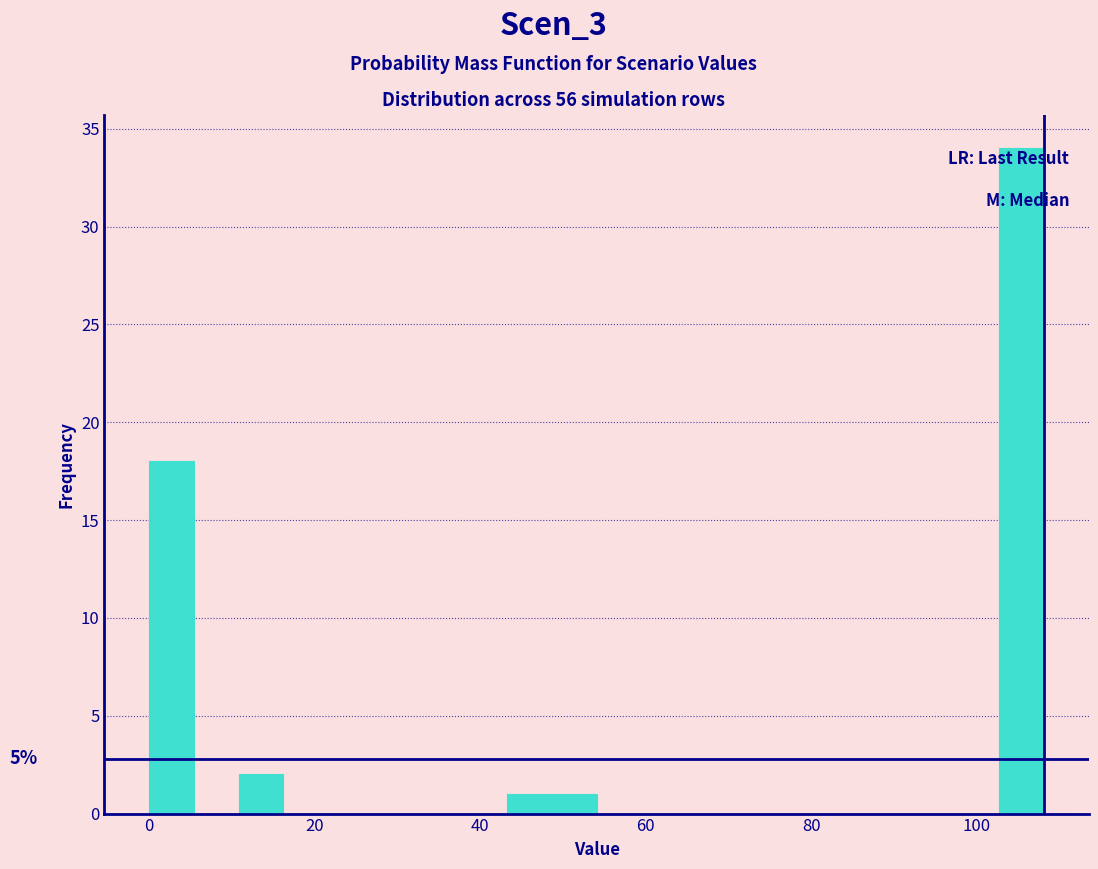

Read against the x-axis, roughly where is the centre of the tallest bar?

106